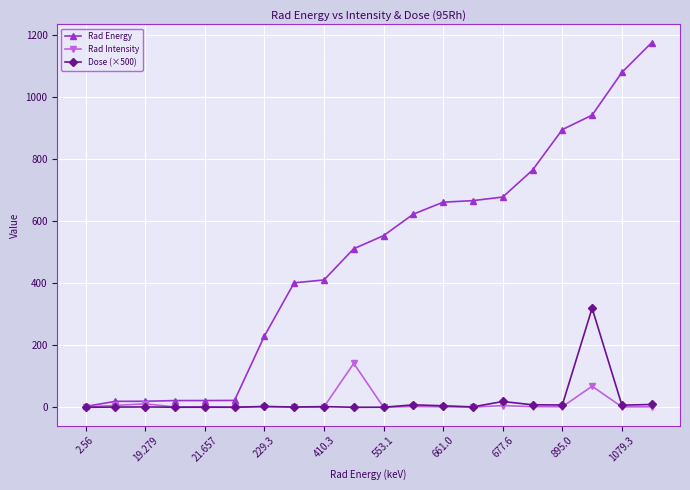

Which series has the widest spread of values?

Rad Energy